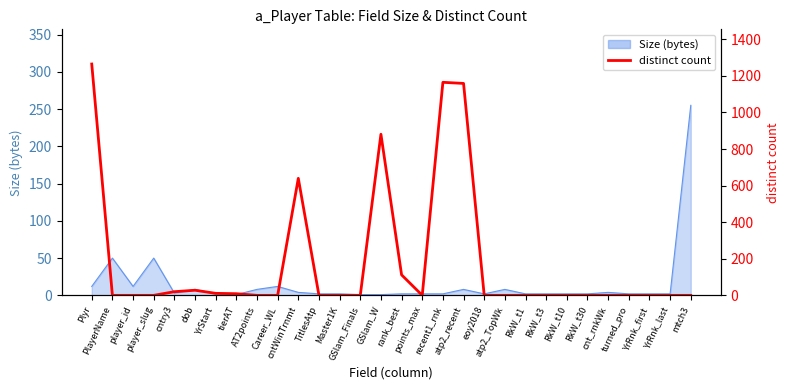

True or false: the data has more than 2 interior local peaks.

True